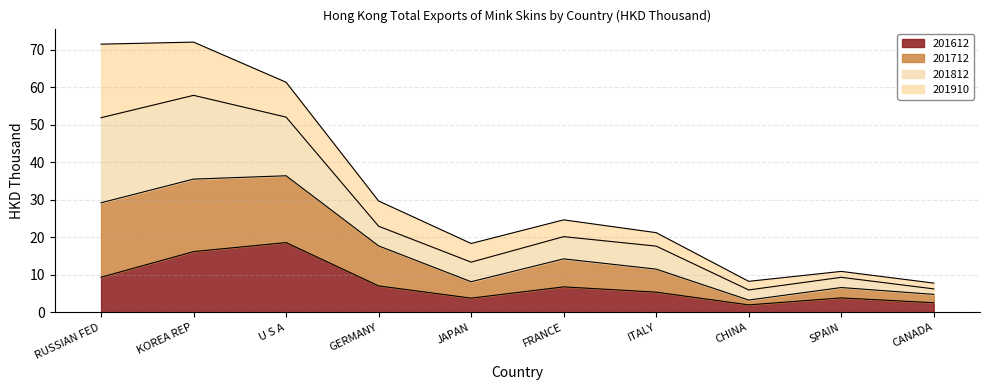

Where does the 201712 series first go above 24?

RUSSIAN FED